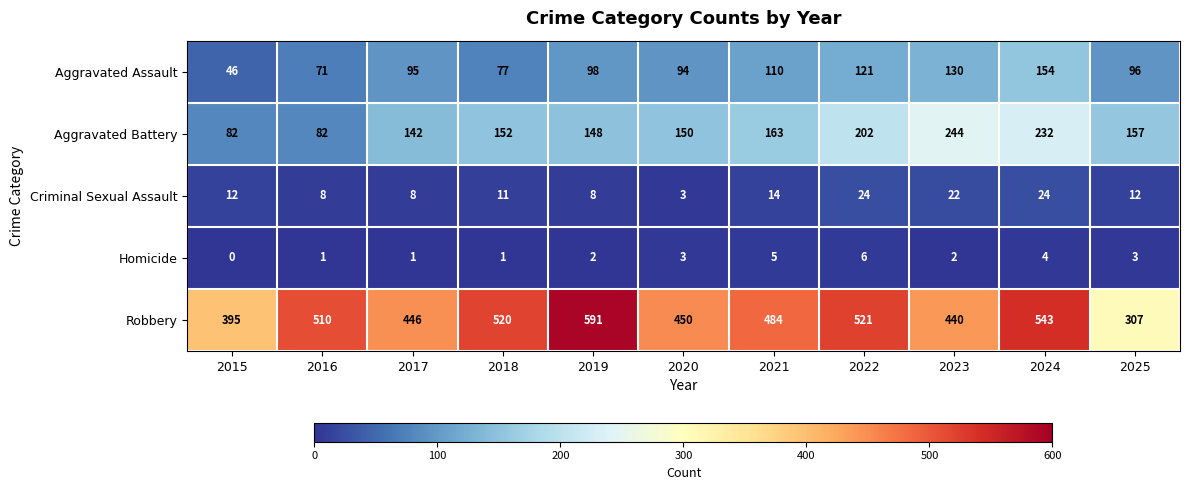

Which series has the largest total across all categories?

Robbery